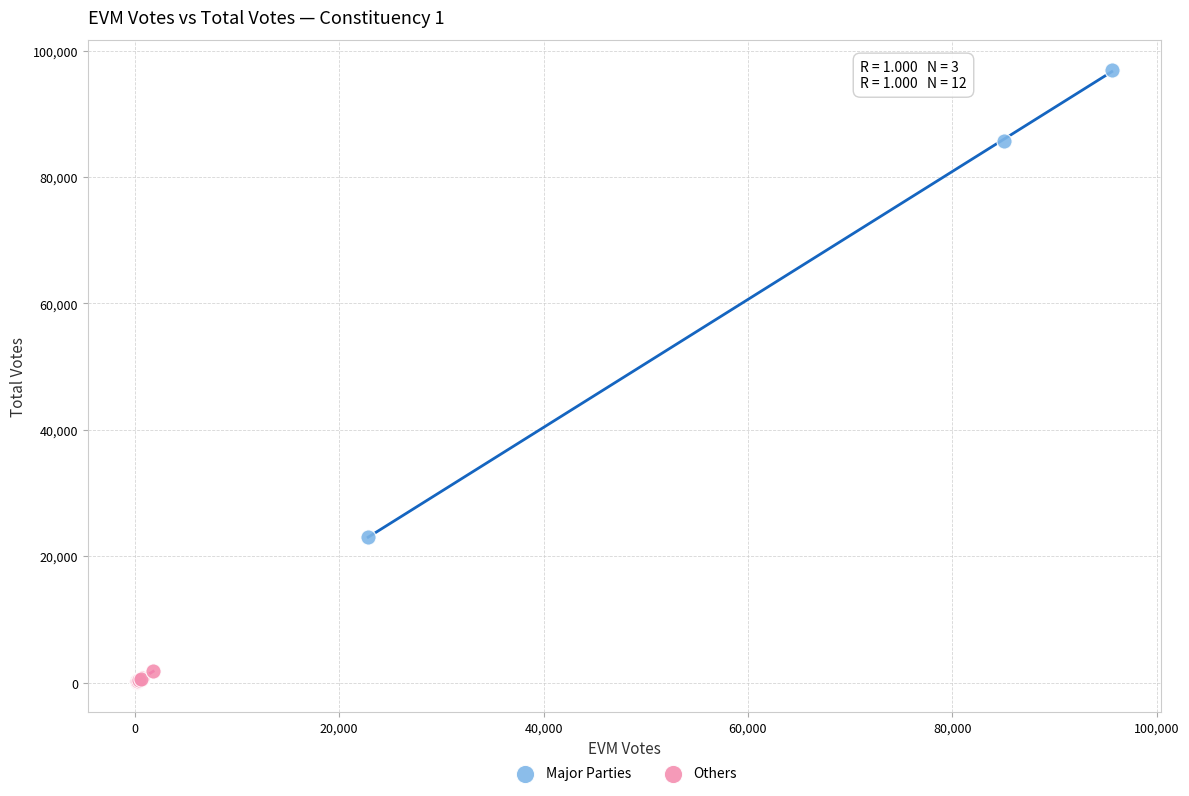

Which series reaches the minimum Y coordinate?

Others